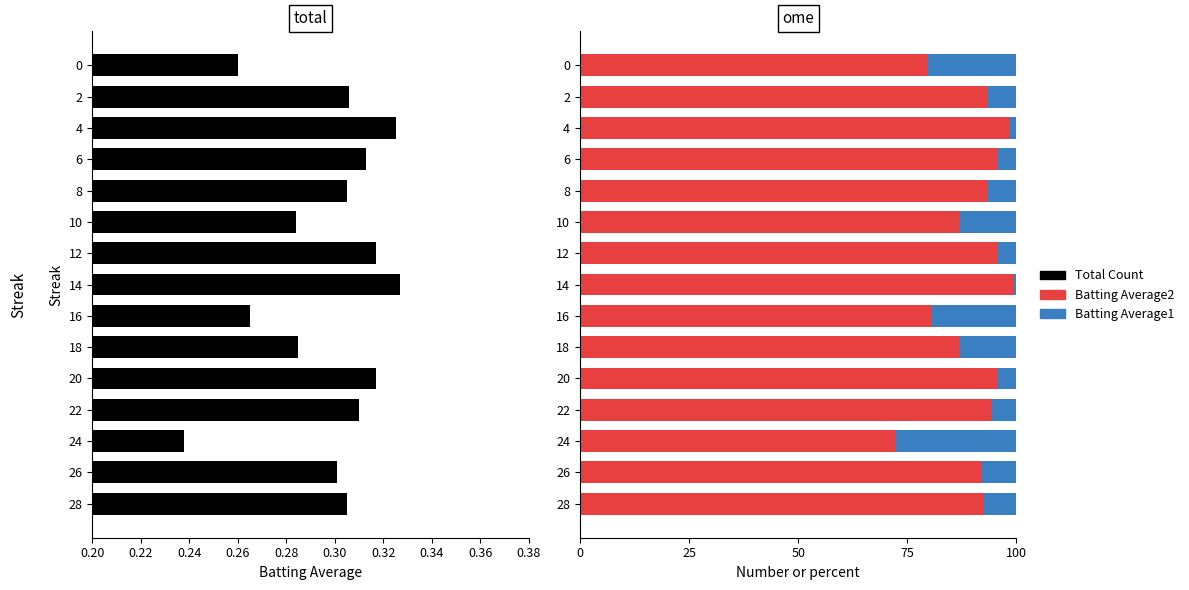

What is the average value of the Batting Average1 series?

9.6